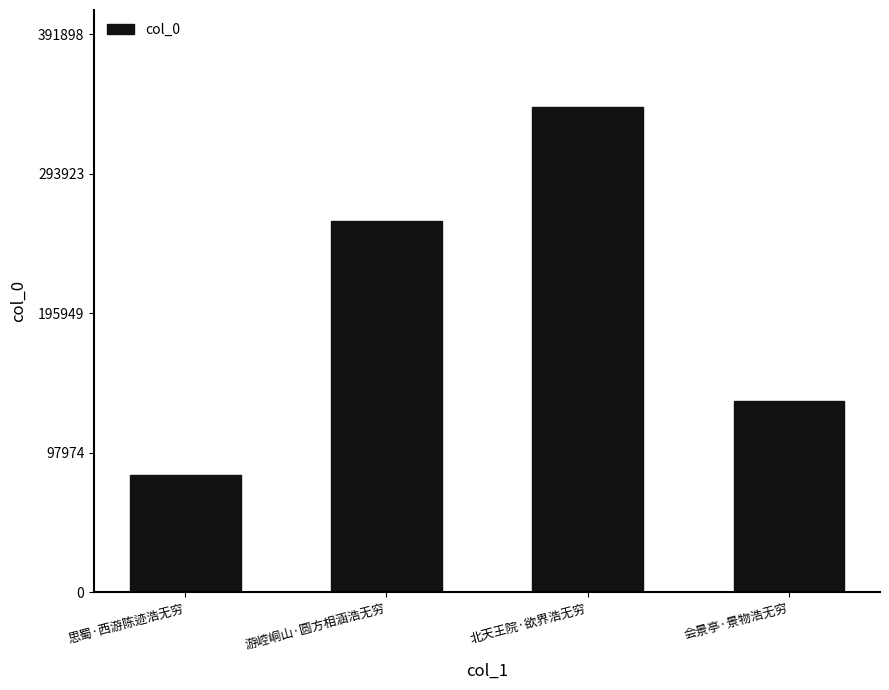

The chart shows a value of 168761 at 北天王院·欲界浩无穷. True or false?

False